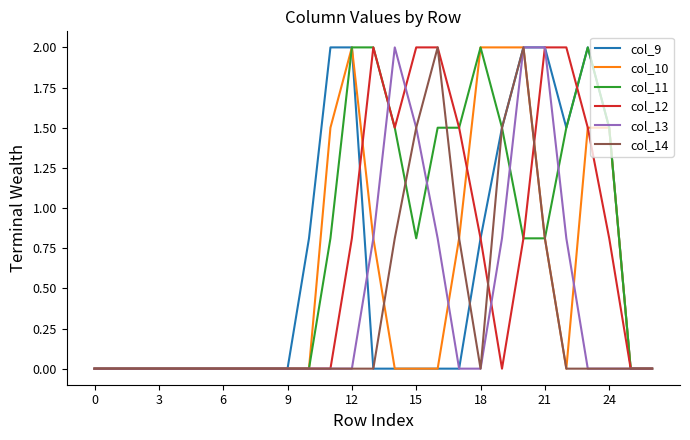

Which series has the largest total across all categories?

col_11